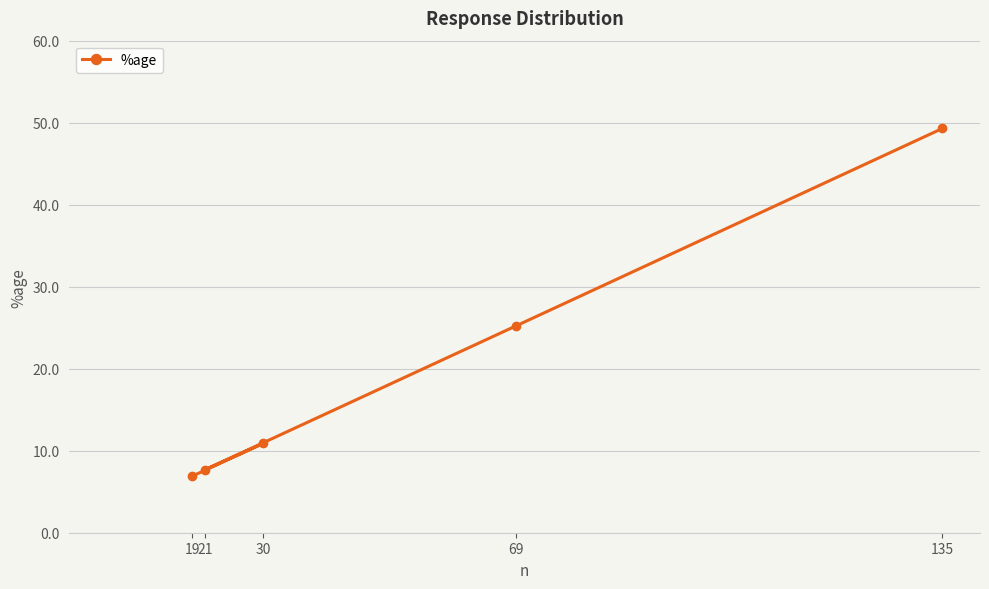

True or false: the data has more than 1 interior local peaks.

False